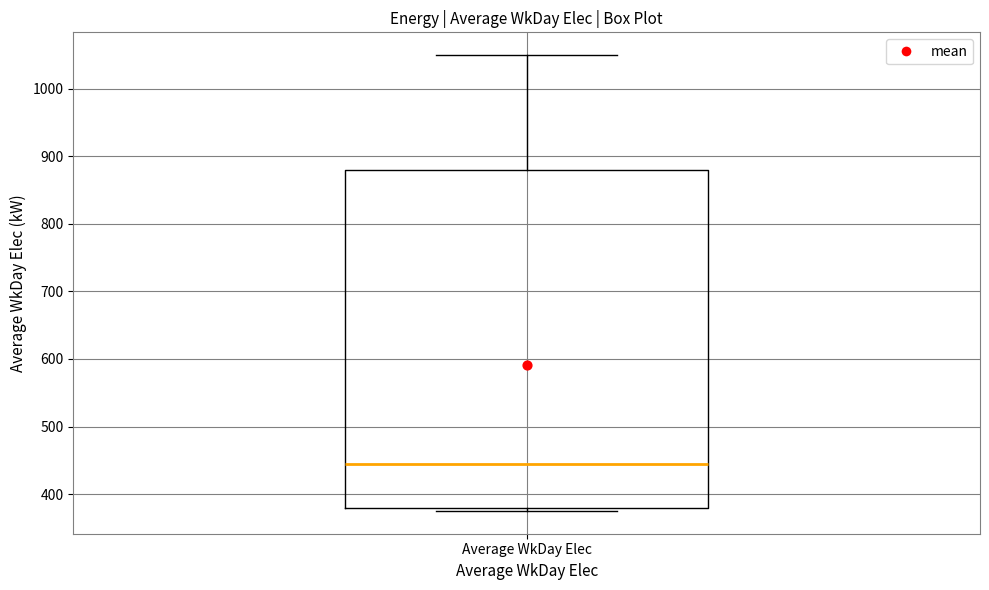

Read this box plot against the y-axis: the position of the median line, the range covered by the box, and the ends of both whiskers. The values are not printed on the chart, so give them approximately, as read against the axis.

median 440, box 380 to 880, whiskers 370 to 1050